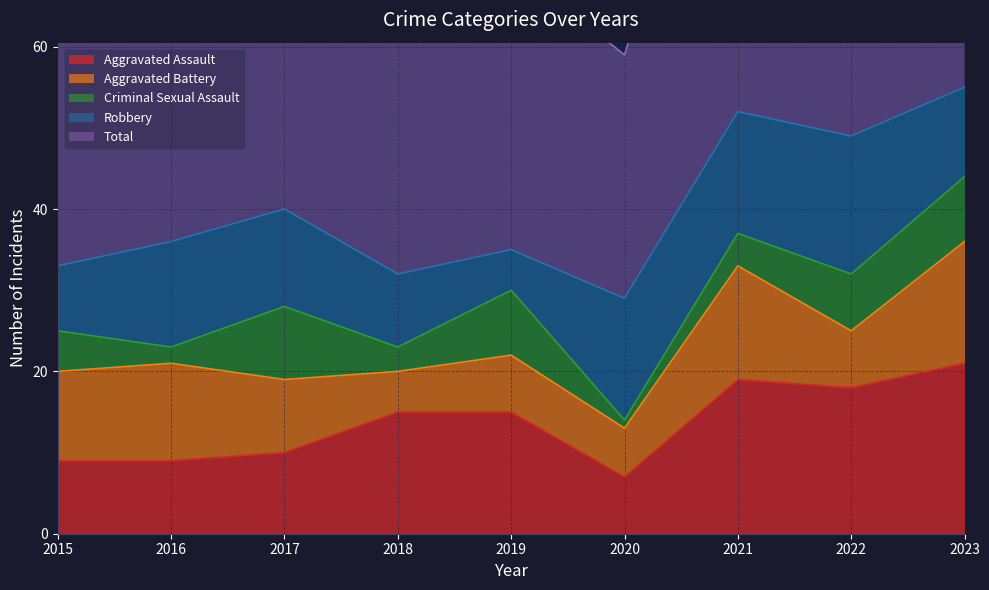

Is the value of Robbery at 2015 greater than the value of Criminal Sexual Assault at 2015?

Yes